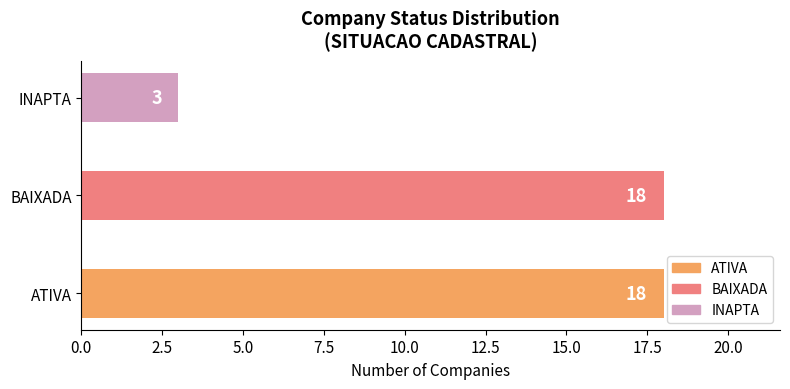

Which category has the lowest value across all series?

INAPTA